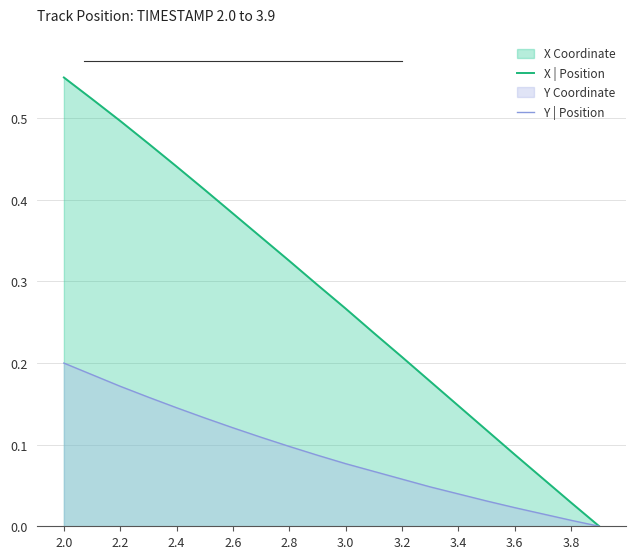

Which series has the largest range (max minus min)?

X | Position